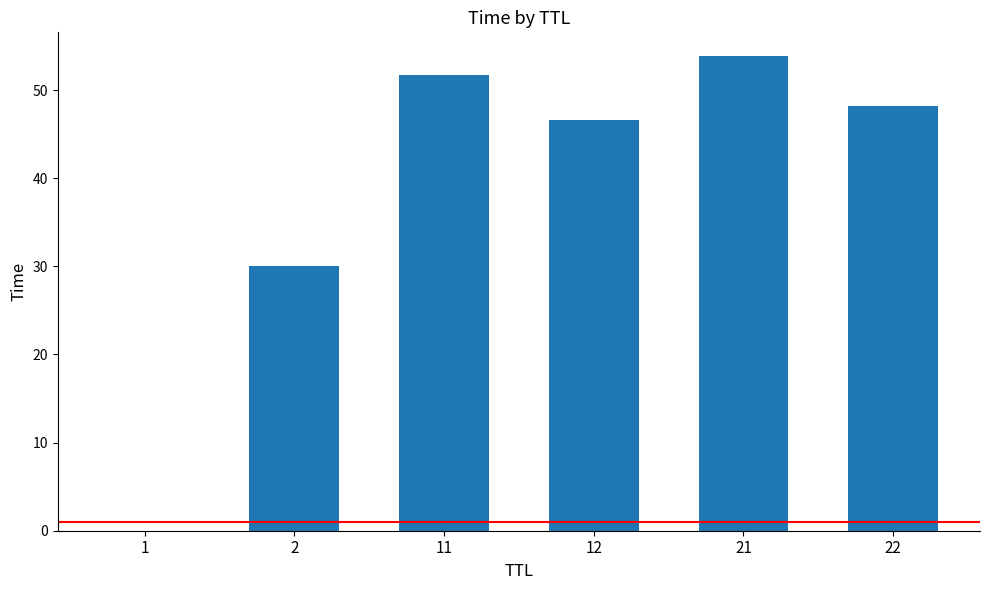

Which label corresponds to the largest value in the chart?

21